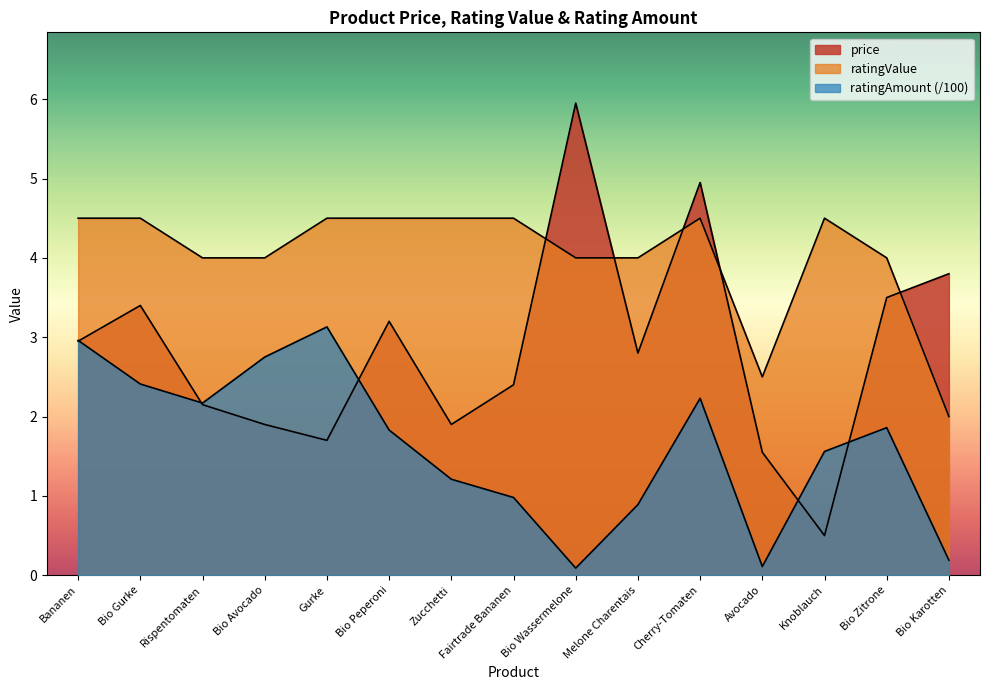

How many data points does each series have?

15